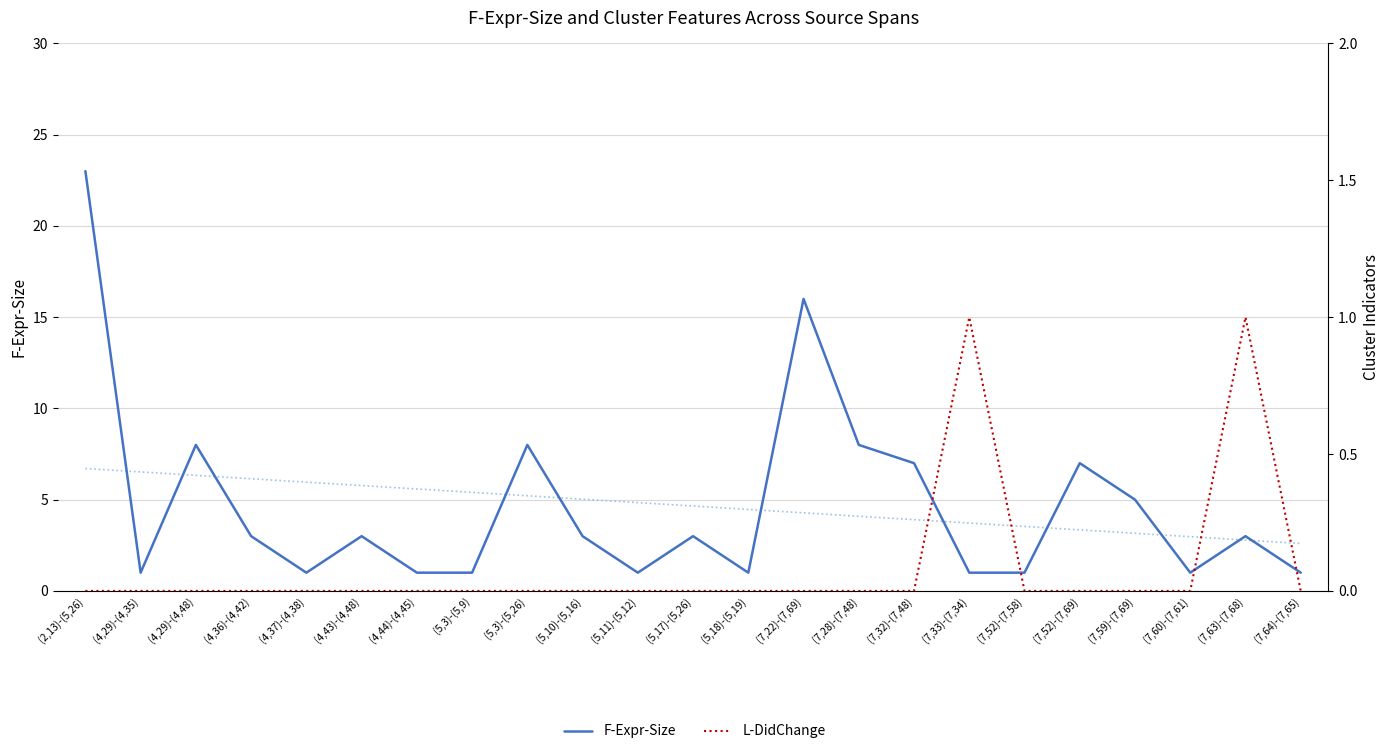

What value does the L-DidChange series have at (7,33)-(7,34)?

1